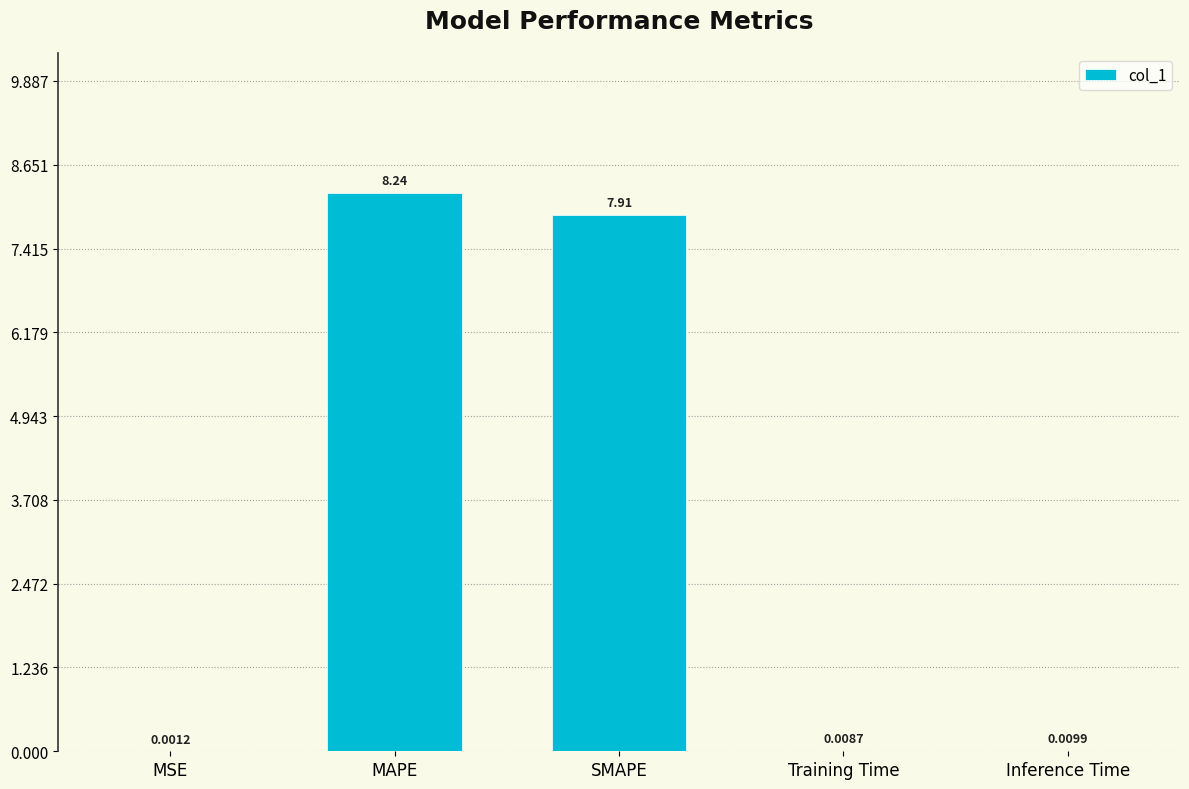

Which label corresponds to the largest value in the chart?

MAPE